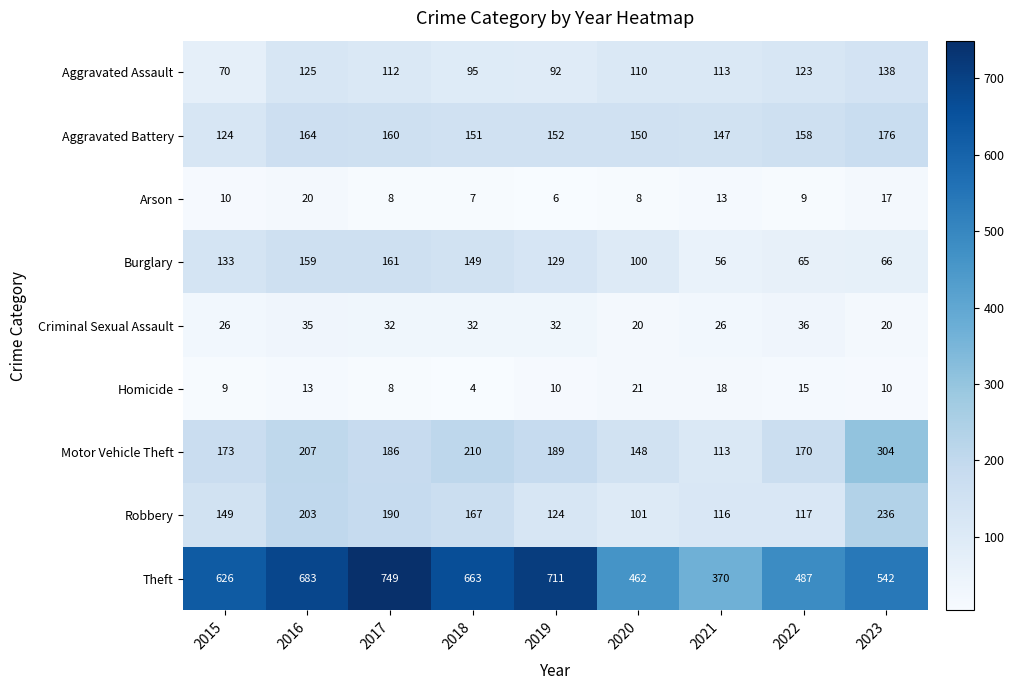

At how many categories does at least one series exceed 355?

9